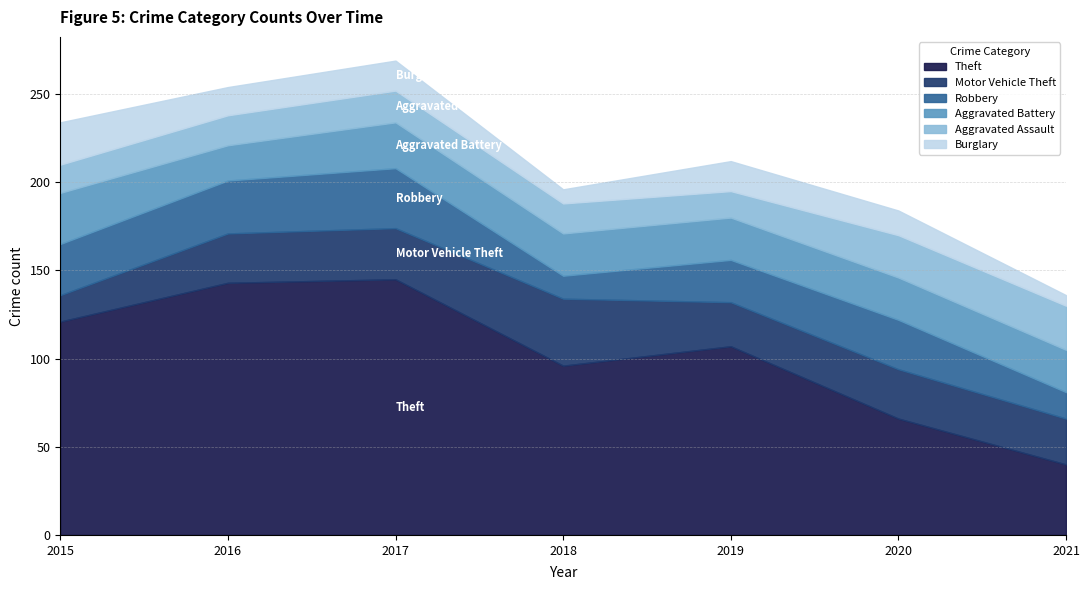

Which category has the lowest value in the Theft series?

2021